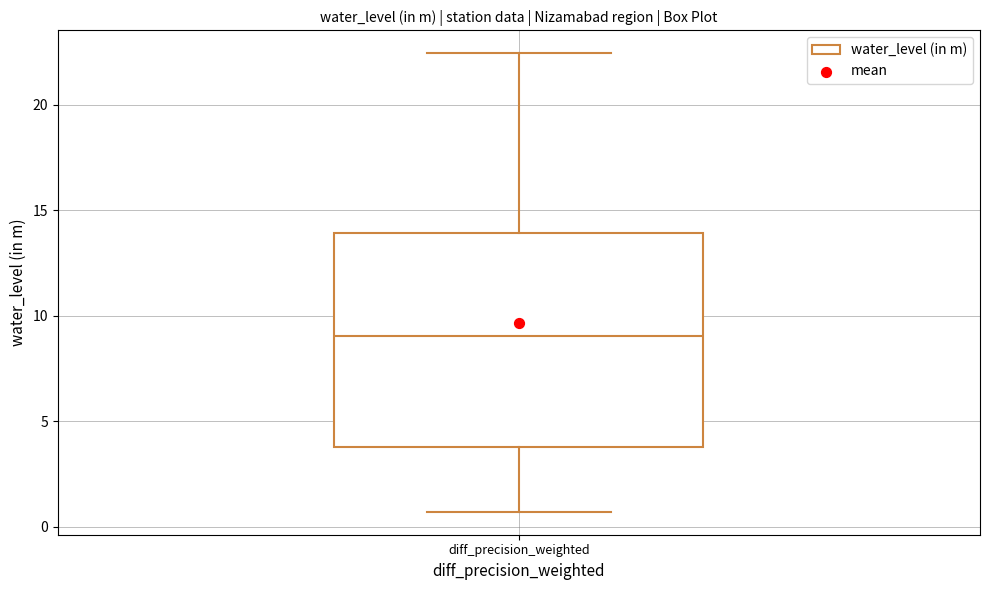

Where is the lower edge of the box for diff_precision_weighted on the y-axis? The values are not printed on the chart, so give them approximately, as read against the axis.

4.0